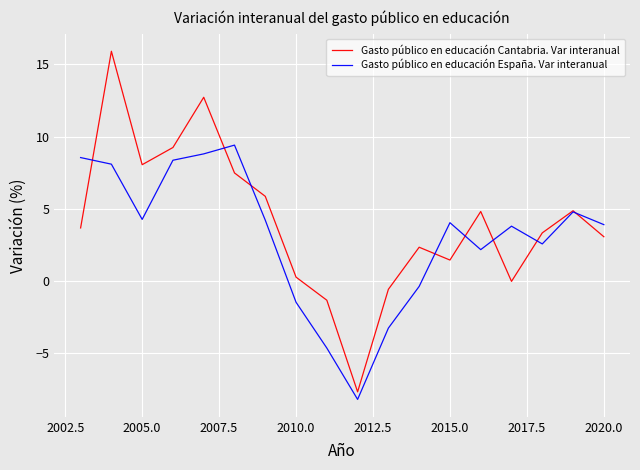

Which series has the widest spread of values?

Gasto público en educación Cantabria. Var interanual